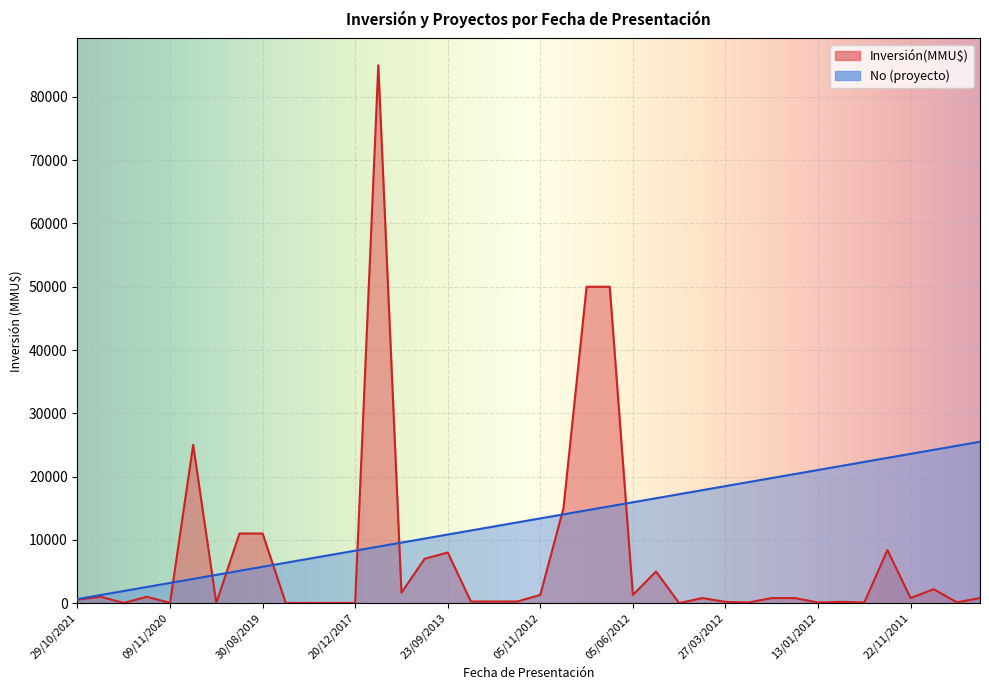

True or false: No has a value of 6375.0 at 20/07/2018.

True